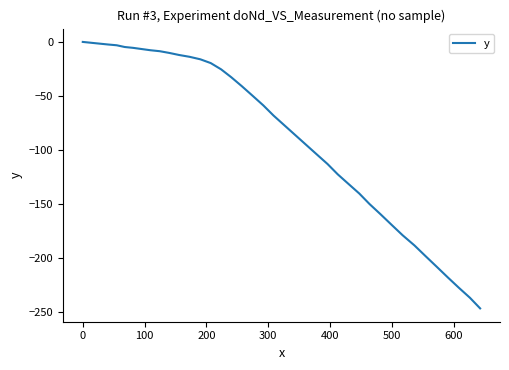

What is the smallest value displayed?

-246.8